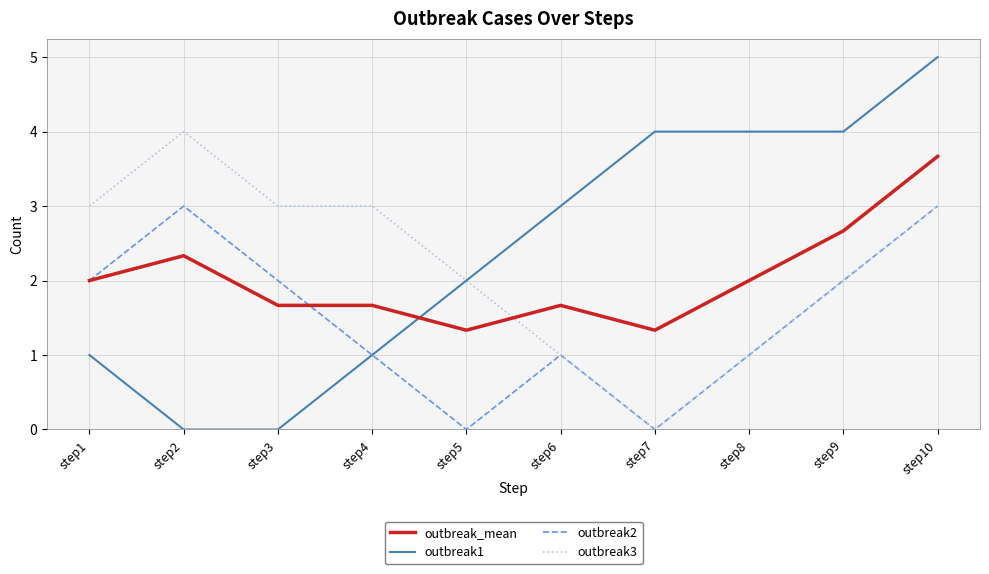

Is the value of outbreak2 at step6 greater than the value of outbreak3 at step3?

No